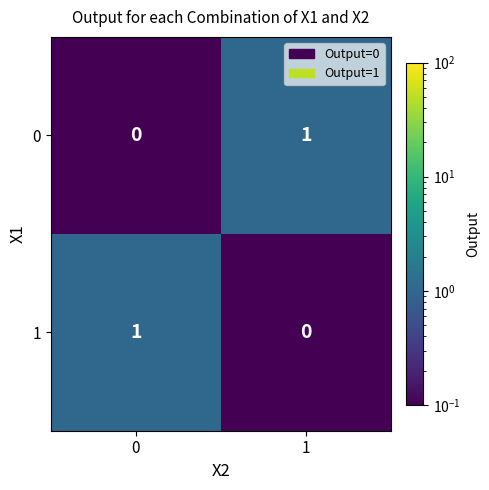

At 0, list the series in order from smallest to largest.

0, 1